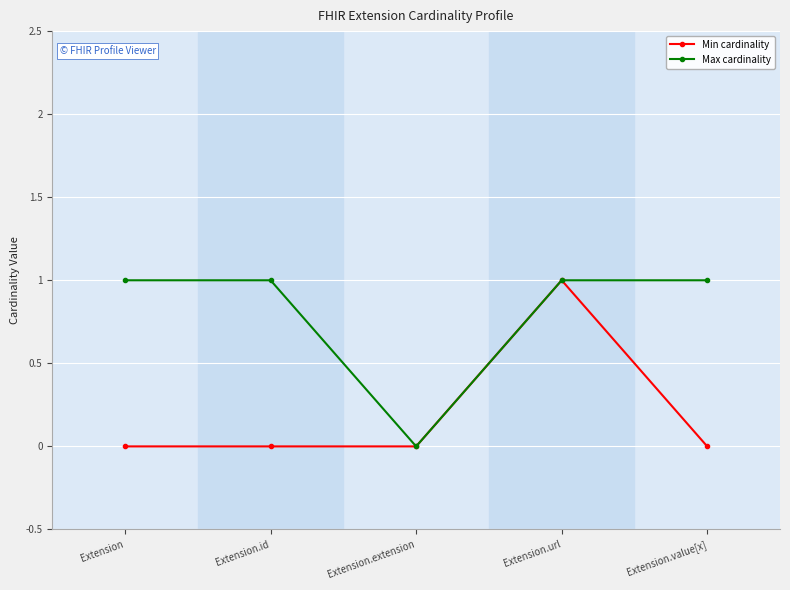

What is the greatest value displayed?

1